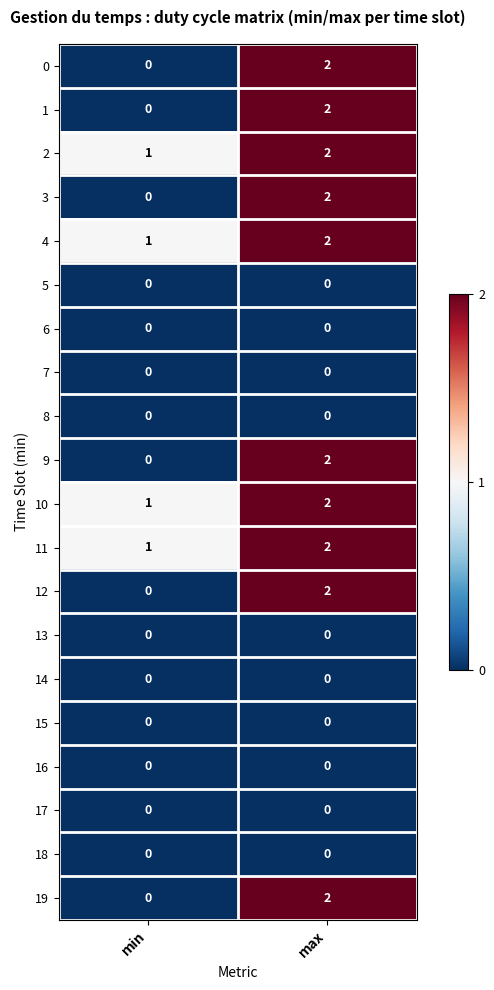

The value of 6 at min is 0. True or false?

True